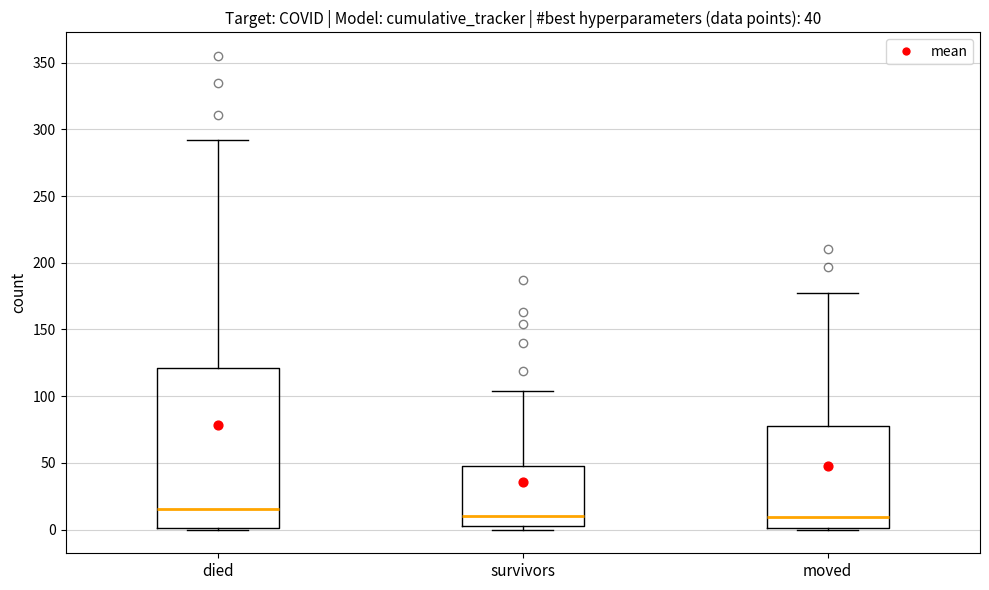

Comparing the boxes themselves (not the whiskers), which one is the tallest?

died